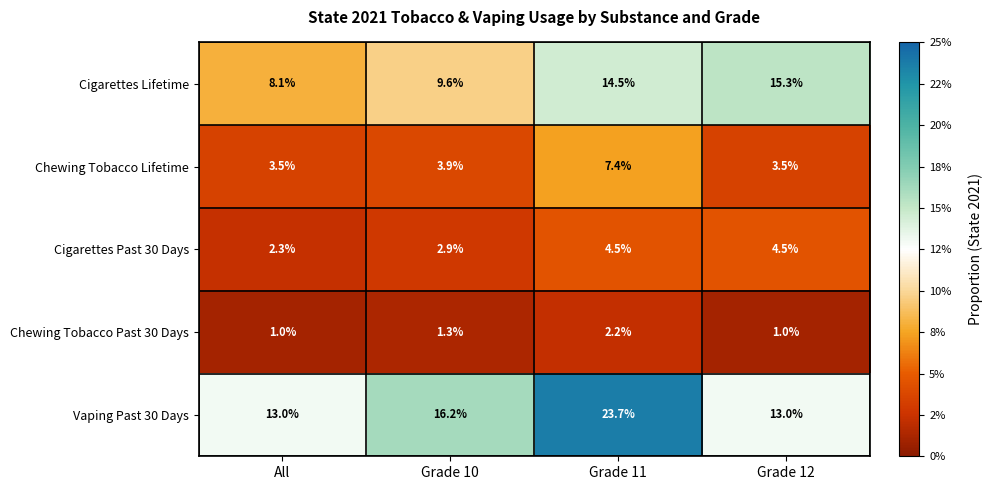

What is the difference between the highest and lowest values at Grade 12?

14.3